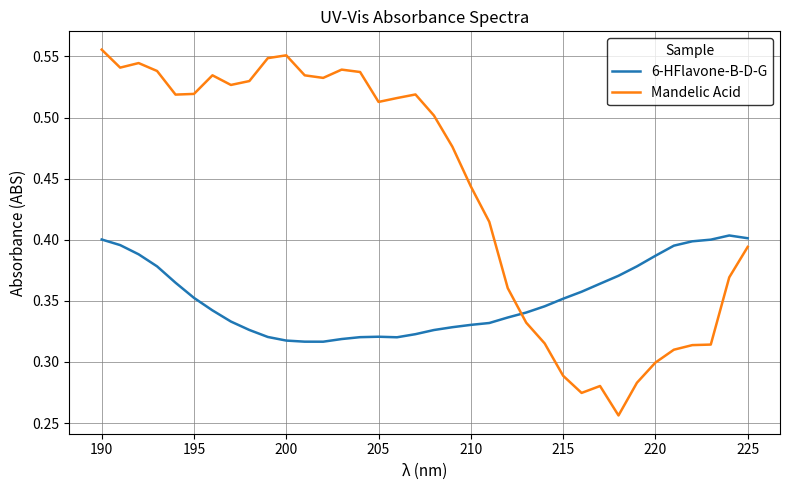

Rank the series by their maximum value, from lowest to highest.

6-HFlavone-B-D-G, Mandelic Acid